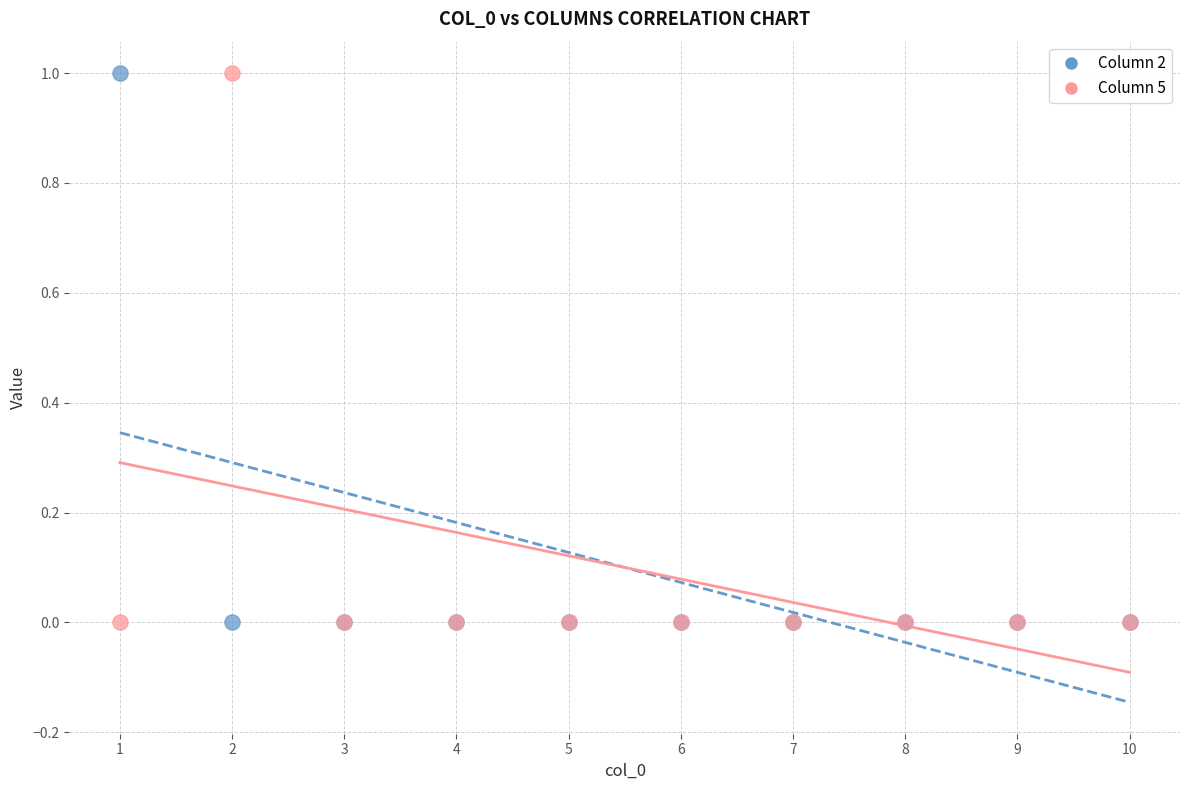

What is the X range (max minus min) for the scatter plot?

9